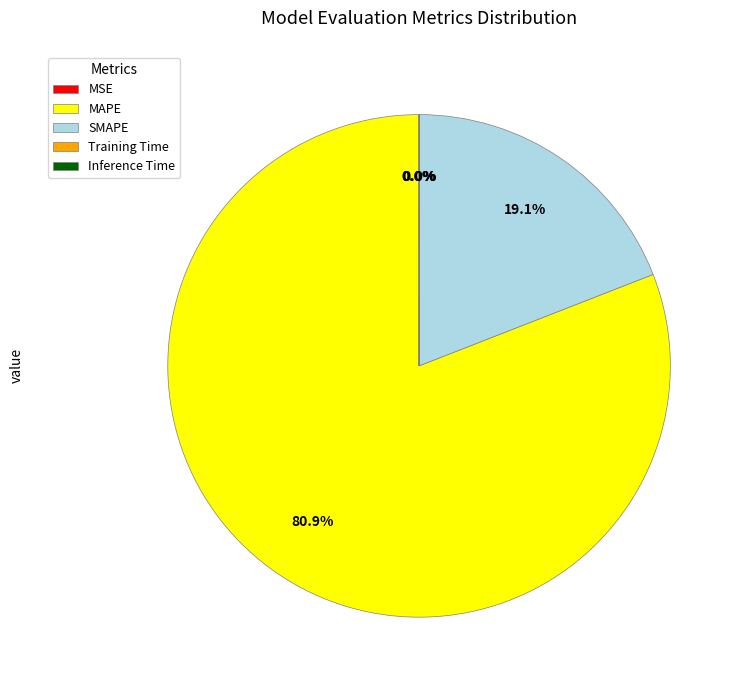

Which category has the biggest portion of the pie?

MAPE